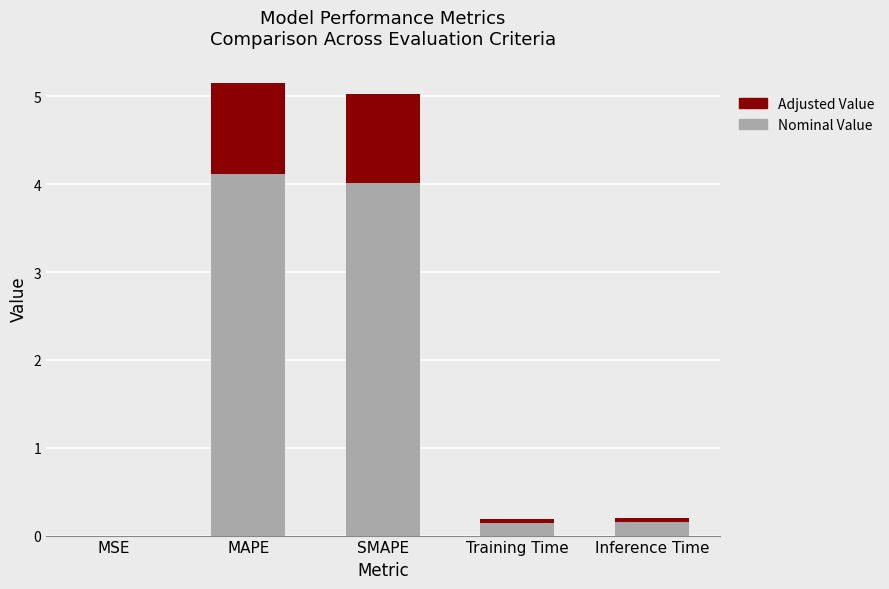

What is the total value across all series at MAPE?

5.2